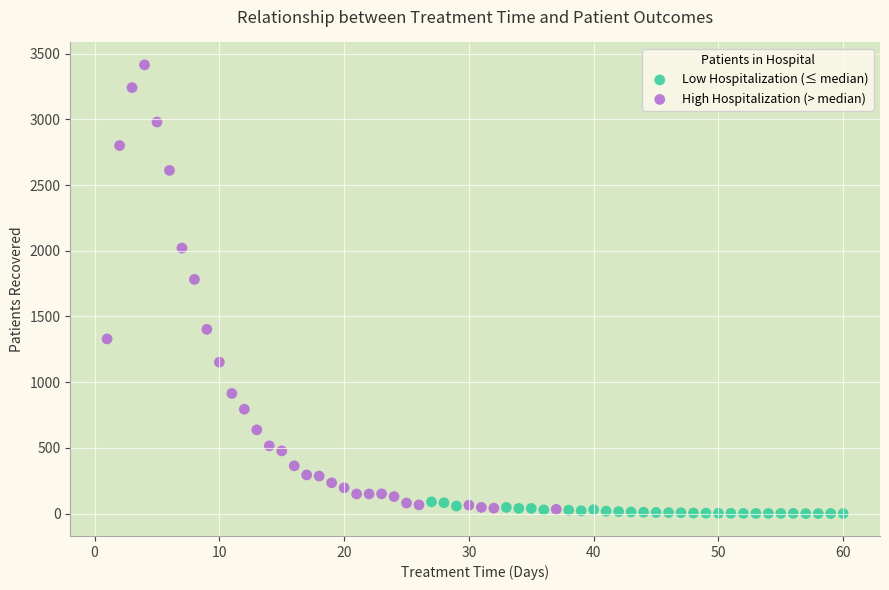

Which series contains the highest Y value?

High Hospitalization (> median)